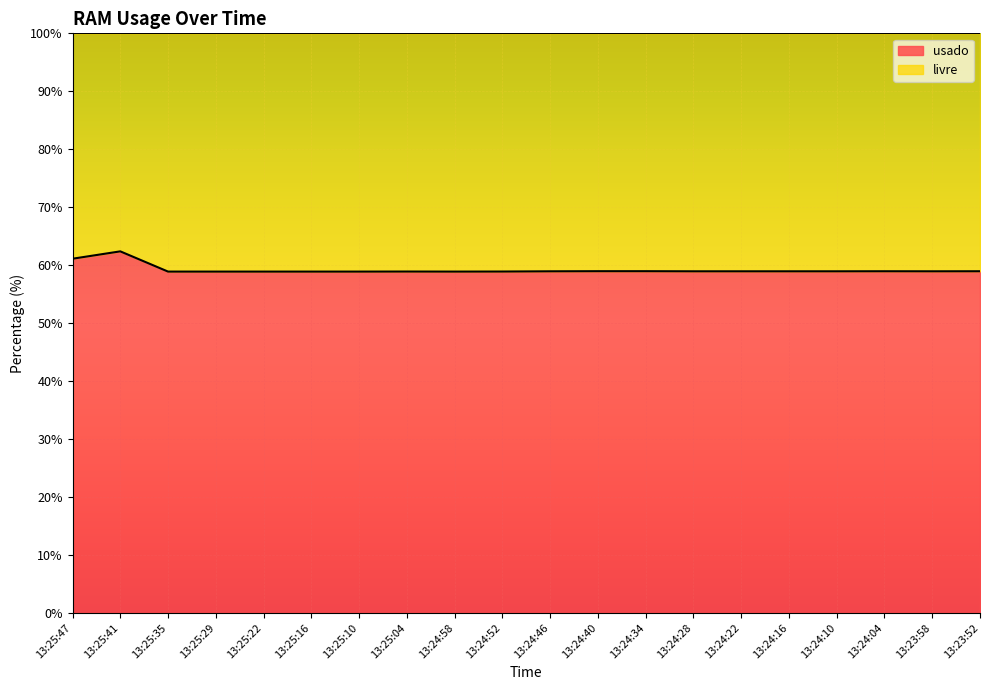

What is the value of the 4th point from the left?

58.9